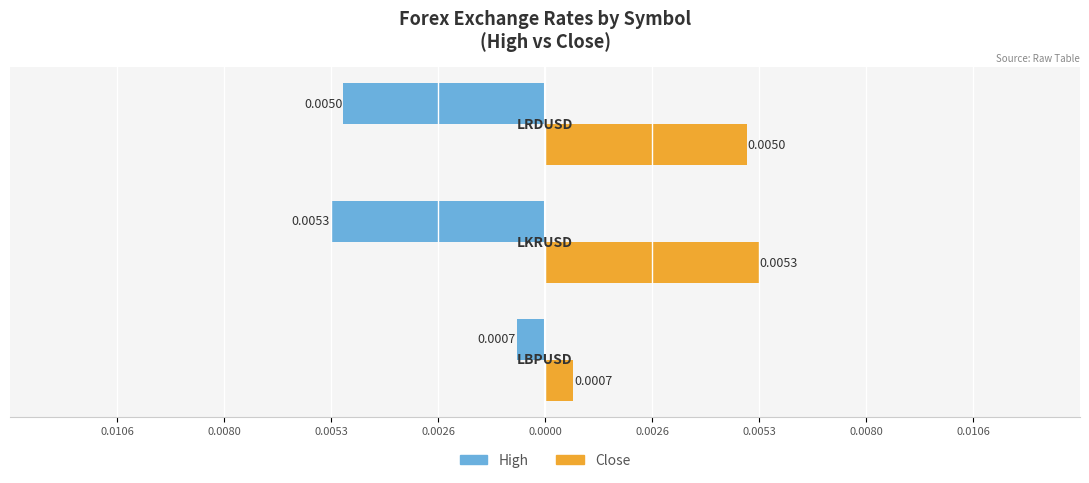

Are the bars horizontal?

Yes